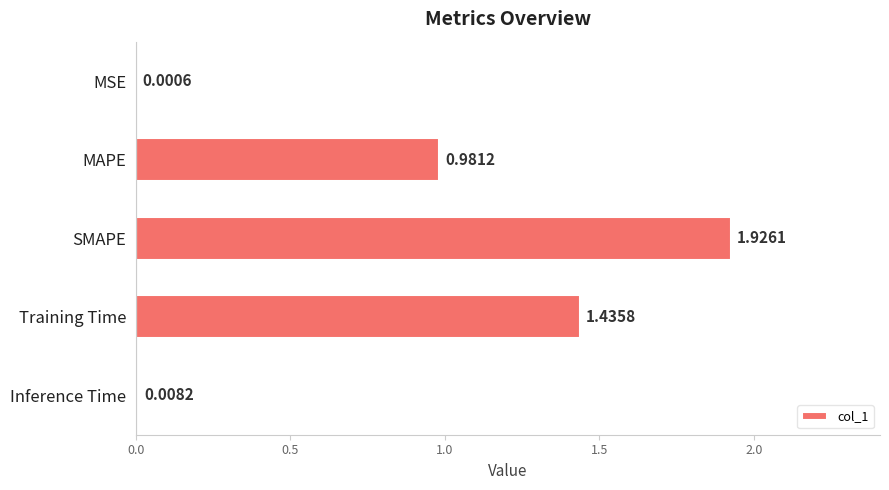

Which label corresponds to the largest value in the chart?

SMAPE